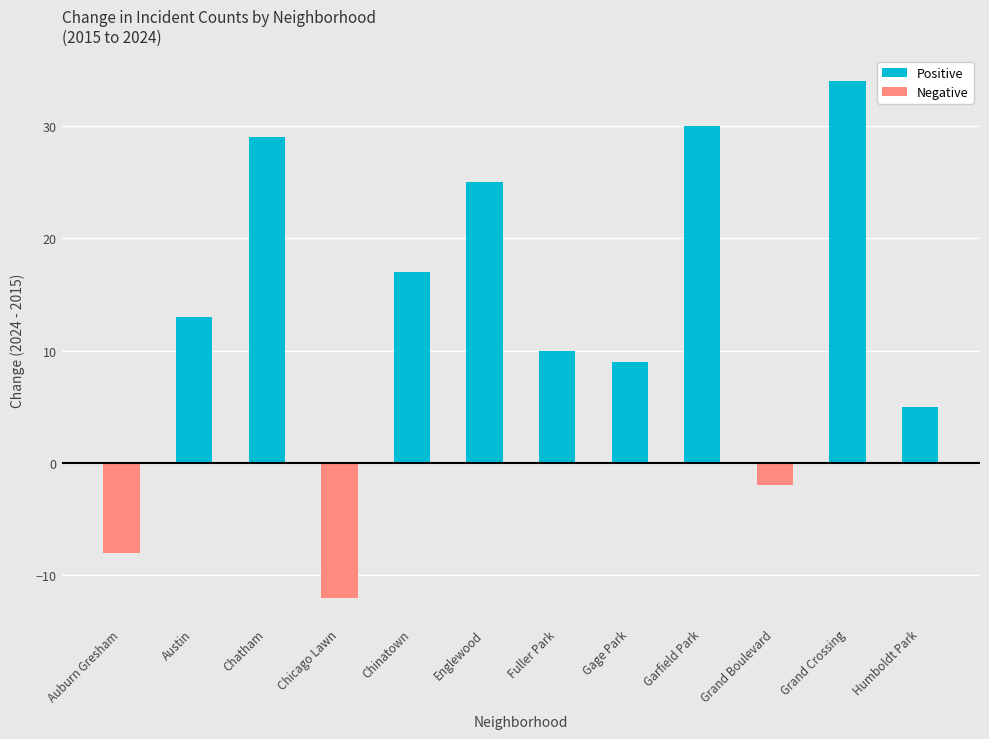

What is the sum of the Positive values at Grand Crossing and Humboldt Park?

39.0